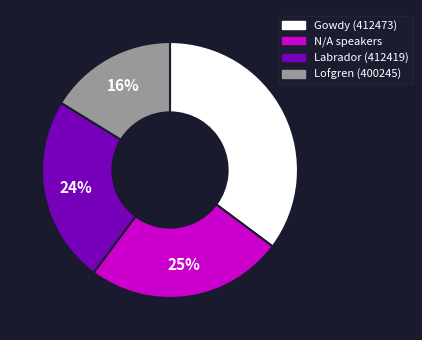

What percentage is the Labrador (412419) slice, to the nearest percent?

24%